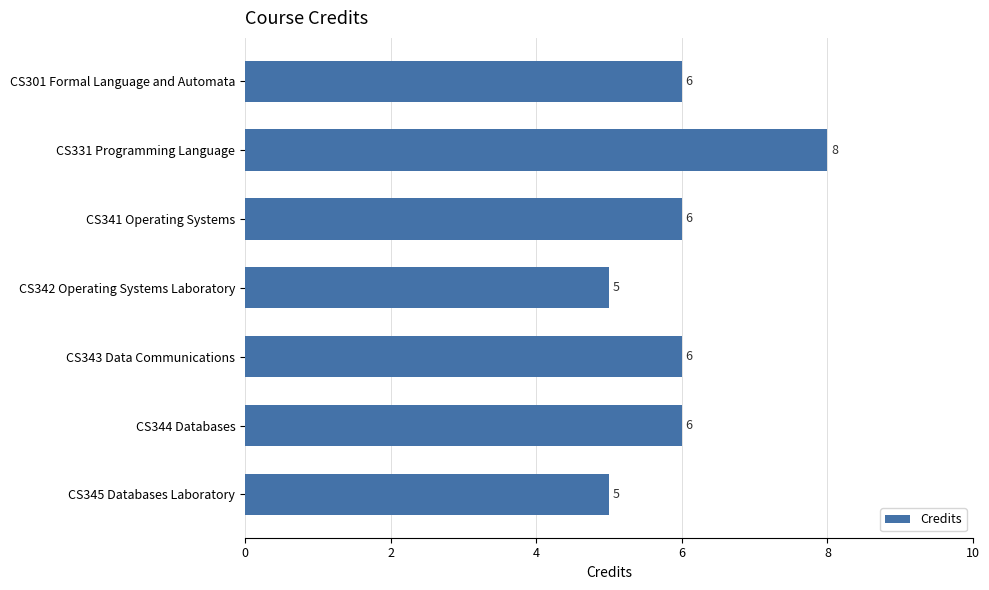

Which has a higher value, CS342 Operating Systems Laboratory or CS341 Operating Systems?

CS341 Operating Systems